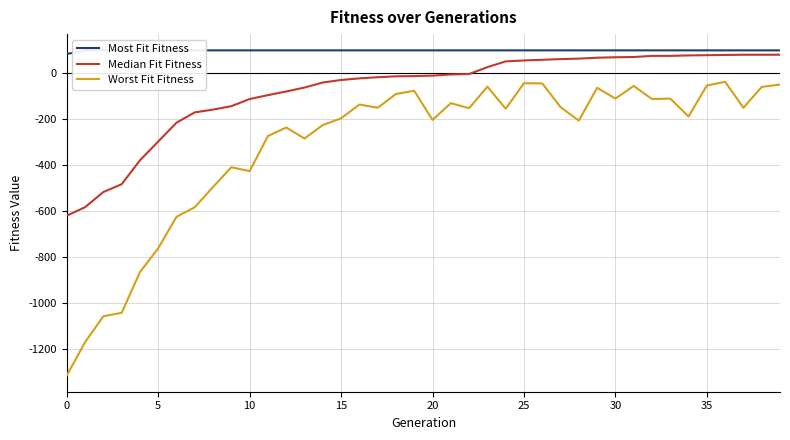

Which series has the largest range (max minus min)?

Worst Fit Fitness